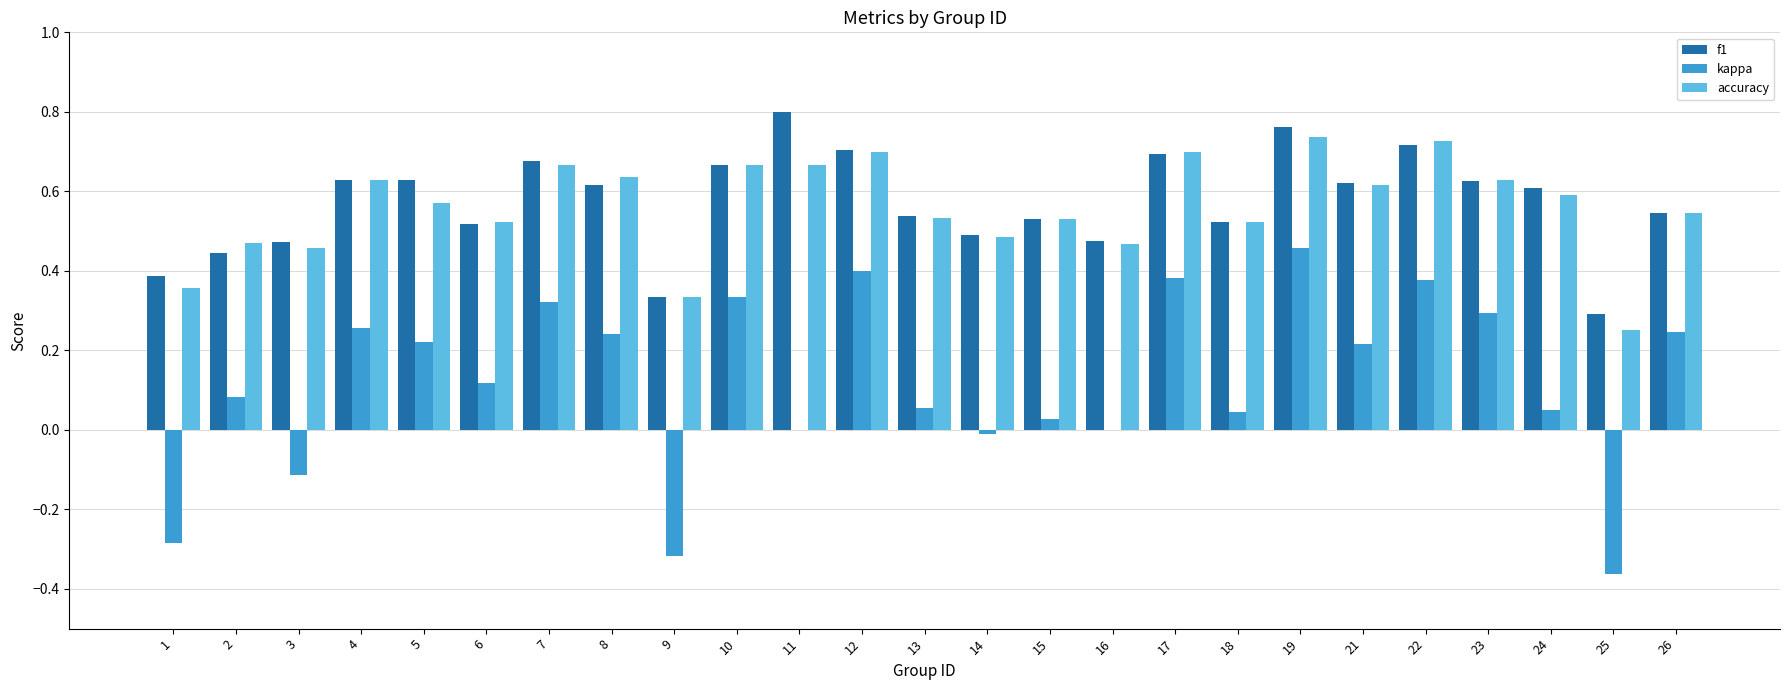

The accuracy series shows 0.7 at 19. True or false?

True